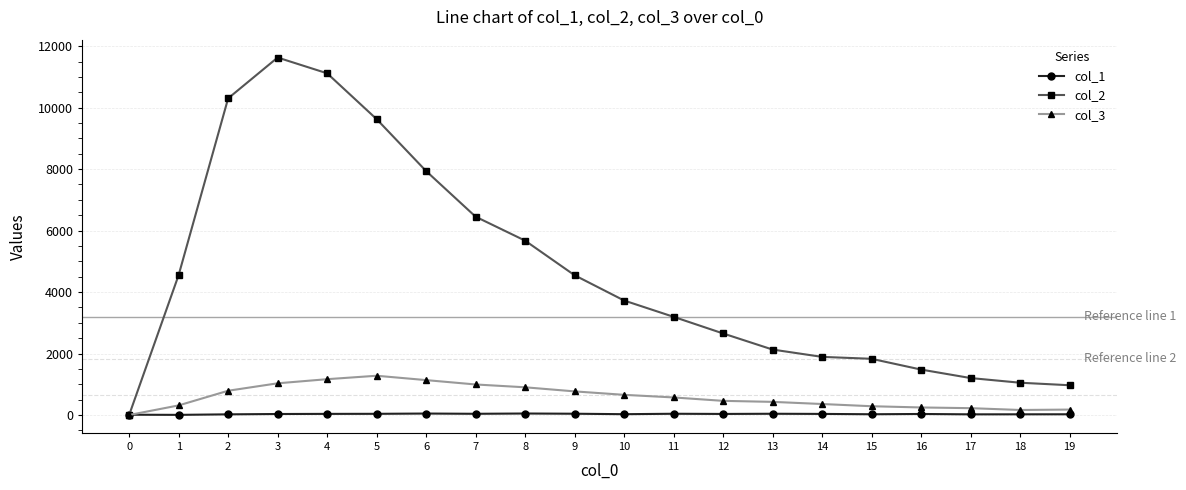

Which series has the widest spread of values?

col_2